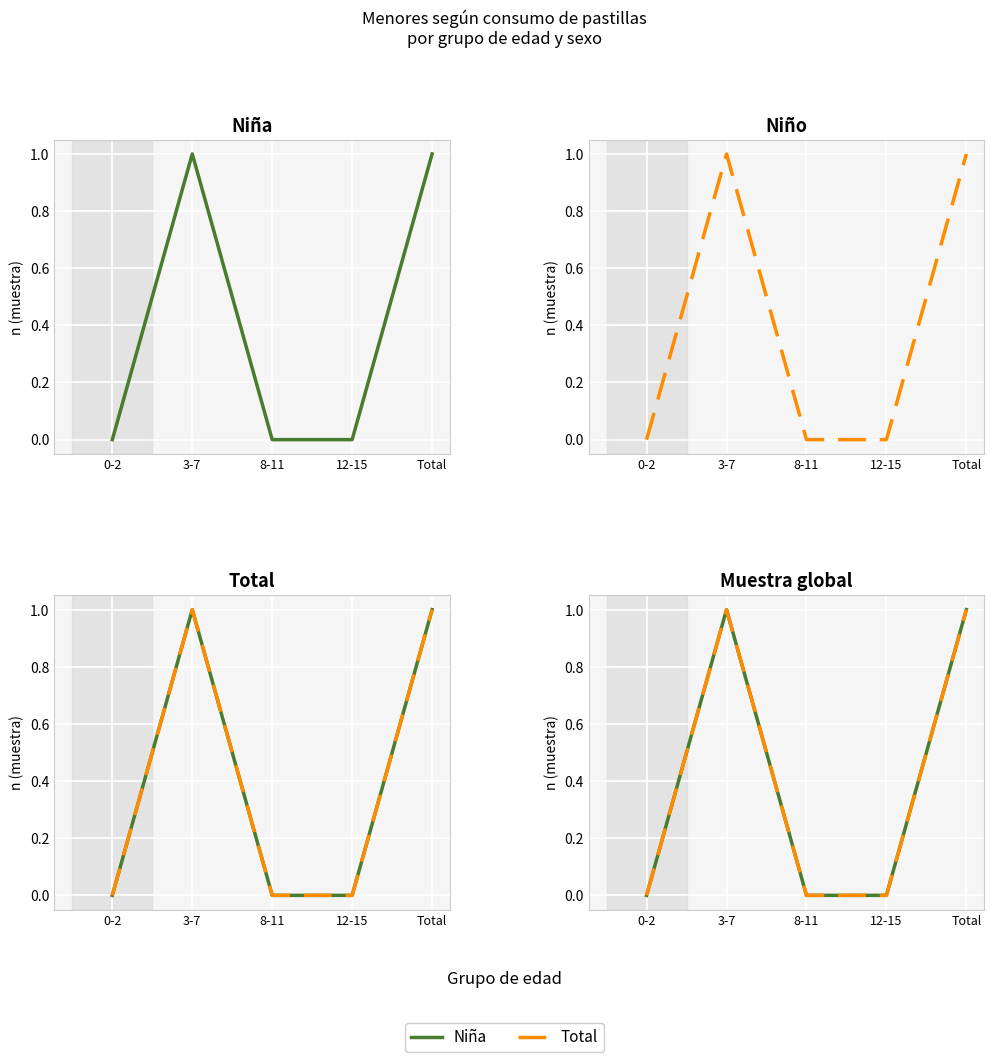

In Niña (n muestra), how many points are higher than both neighbors (excluding endpoints)?

1